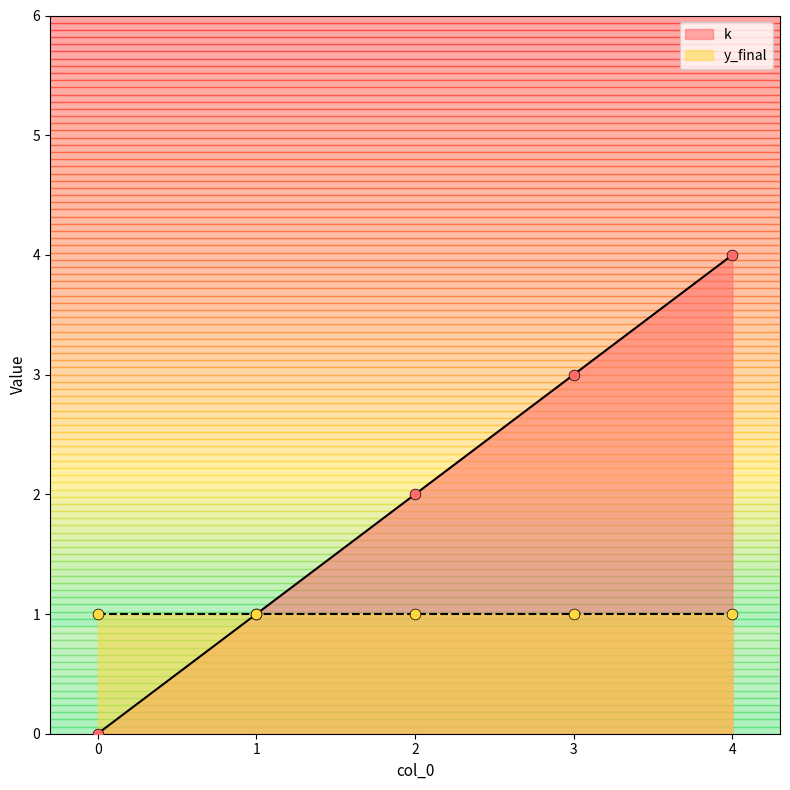

Between 2 and 4, which is larger?

4